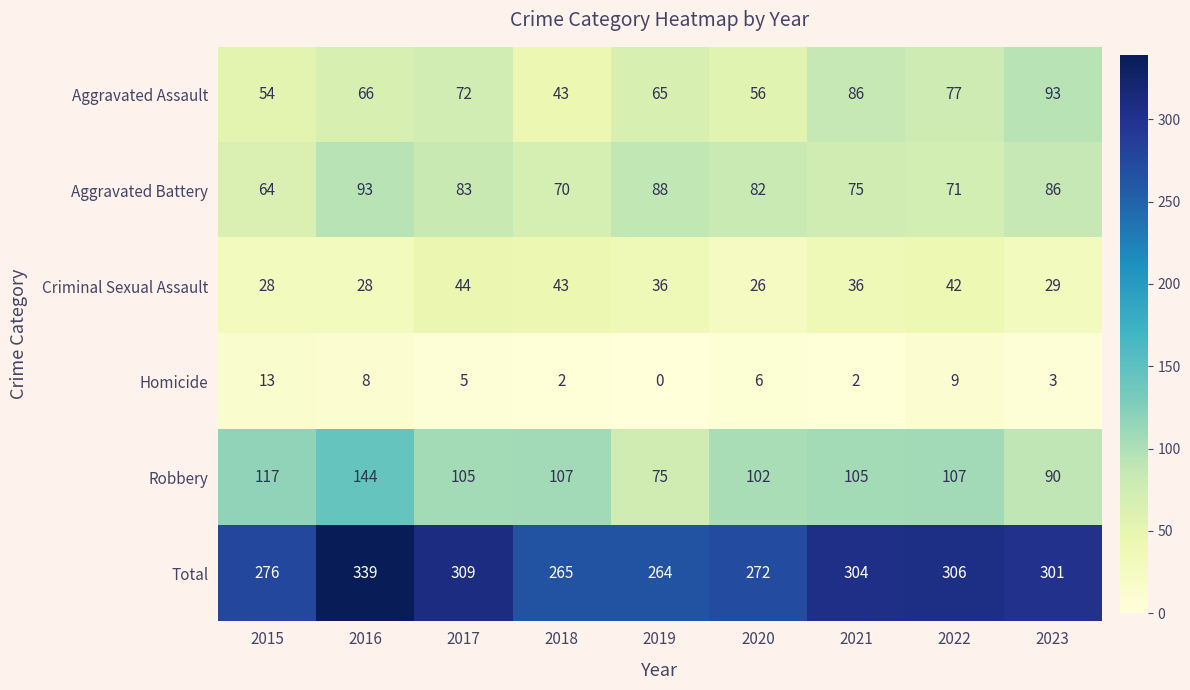

Which label corresponds to the smallest value in the chart?

2019